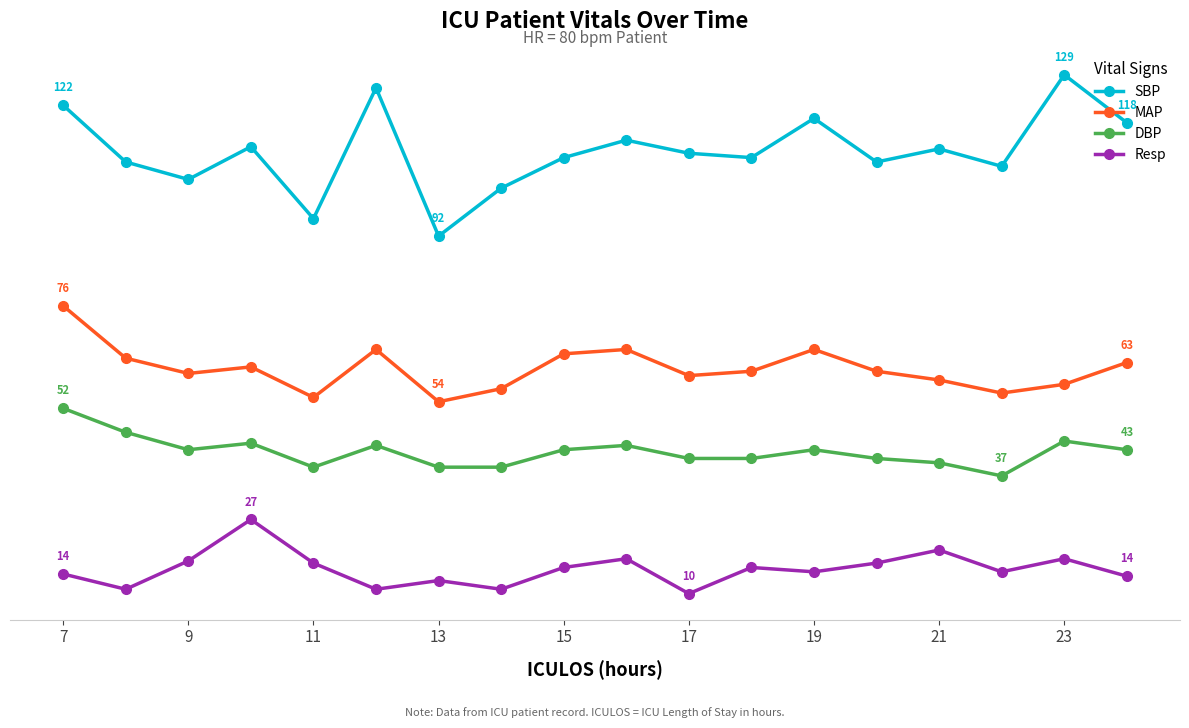

Is this an area chart (filled region under the line)?

No